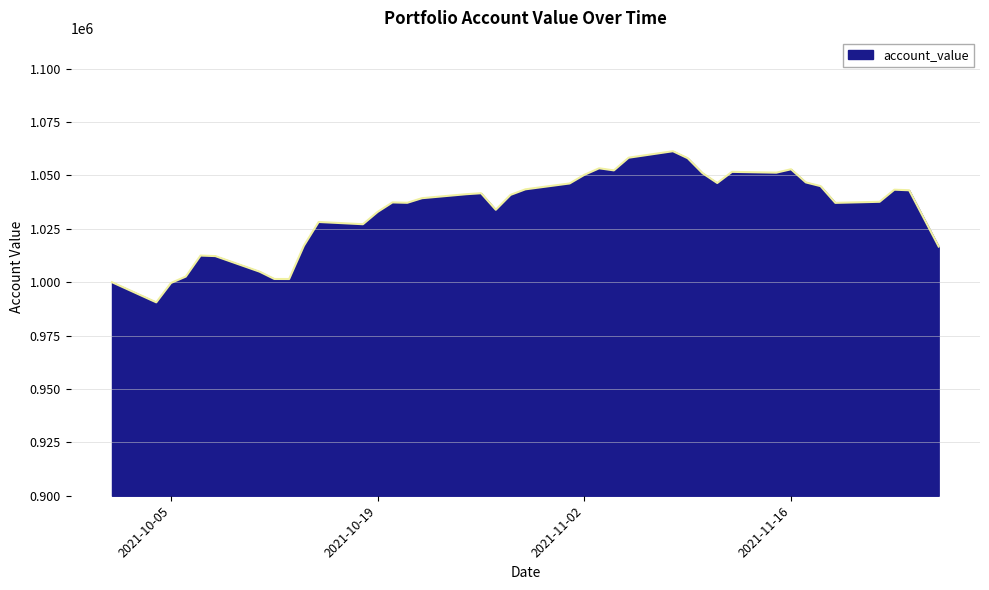

What is the smallest value displayed?

990574.6